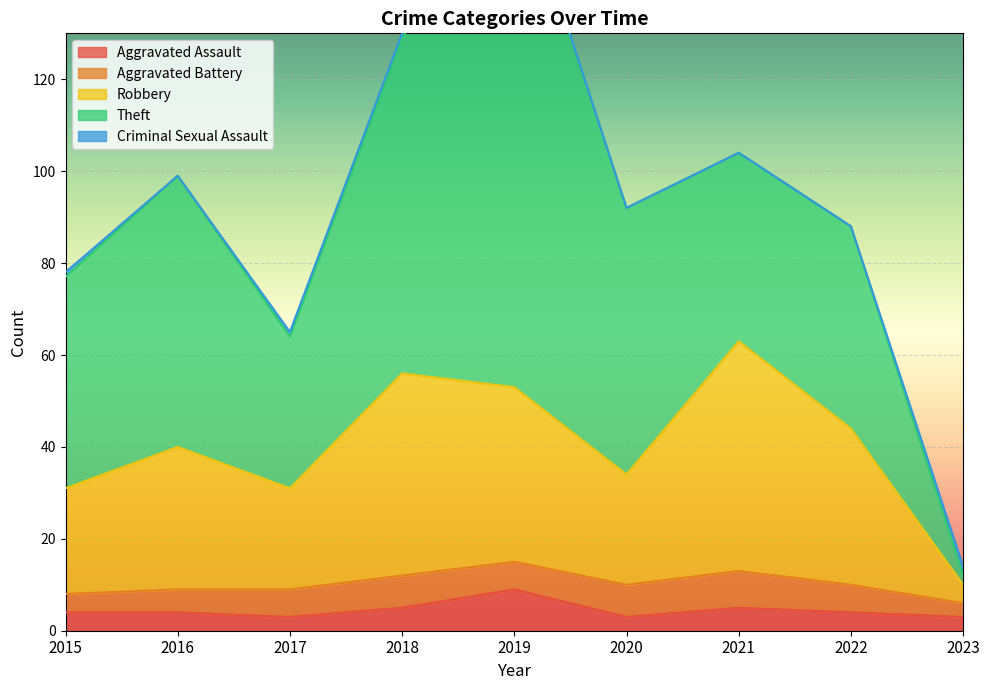

Which series has the widest spread of values?

Theft